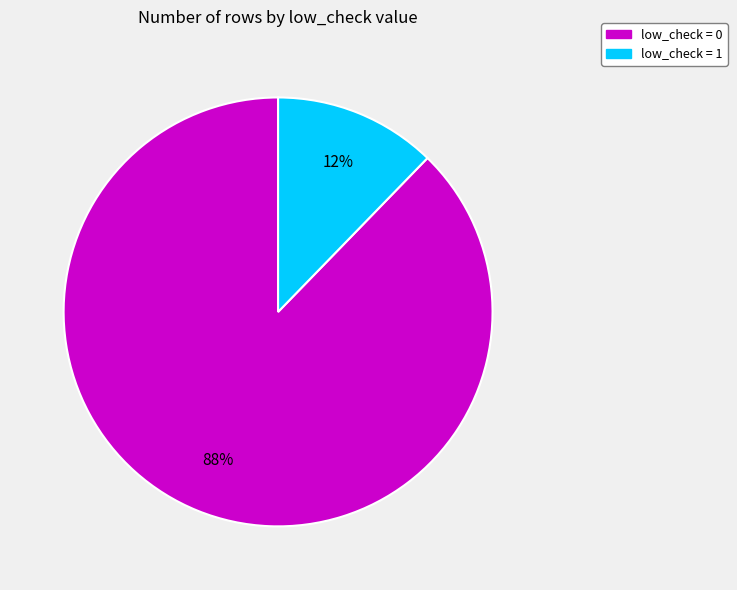

Is there a majority slice in this chart?

Yes